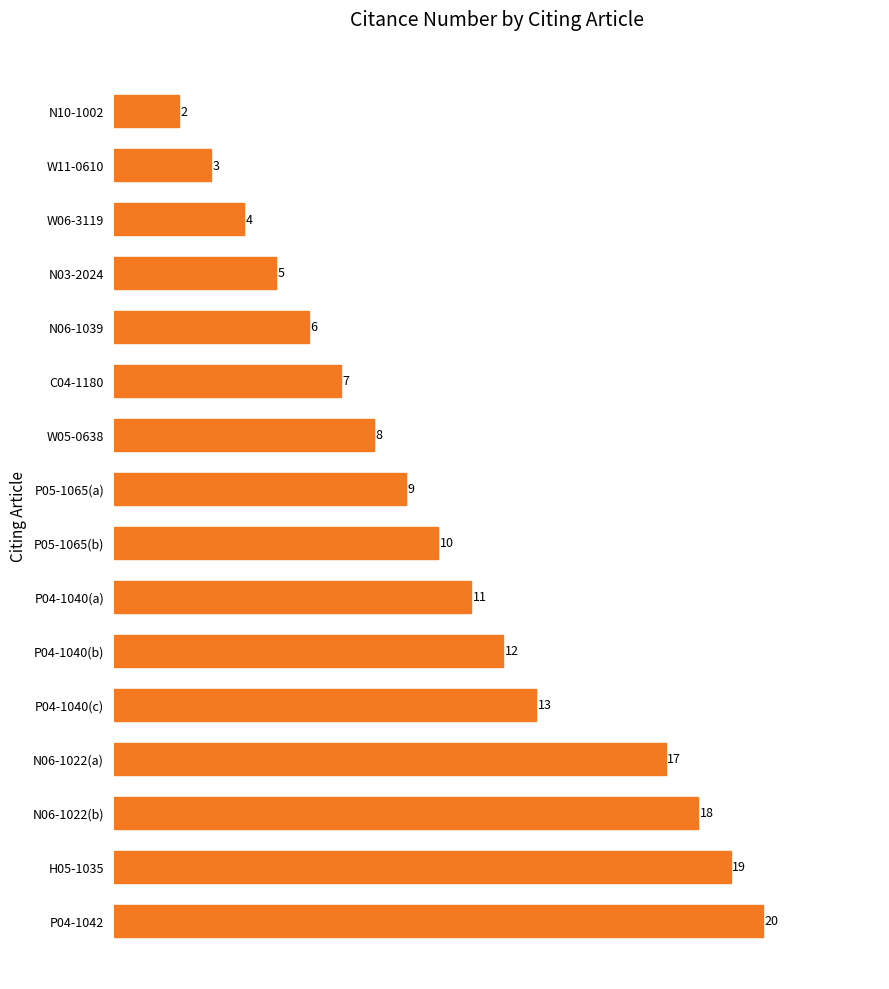

Reading bottom to top, what are all the values shown in this chart?

20	19	18	17	13	12	11	10	9	8	7	6	5	4	3	2